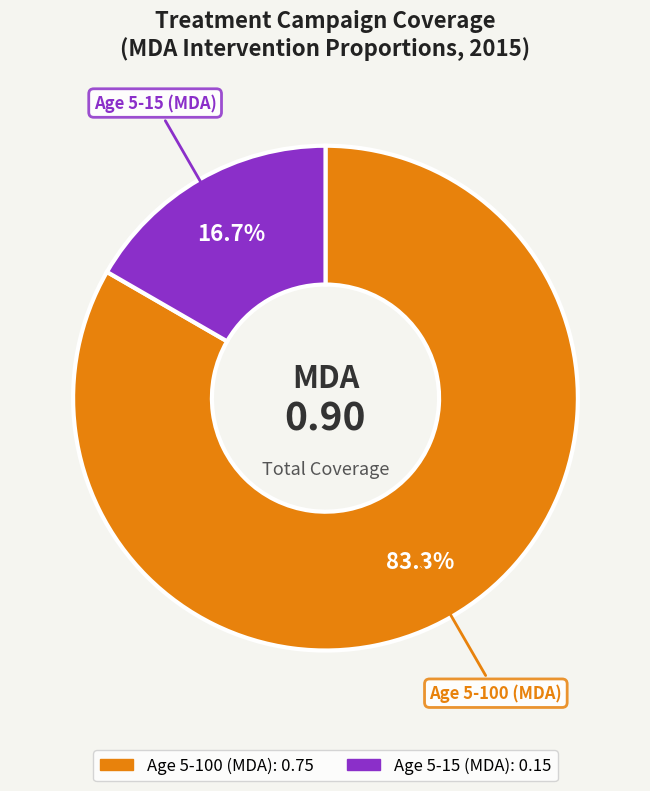

What is the smallest slice in the pie chart?

Age 5-15 (MDA)